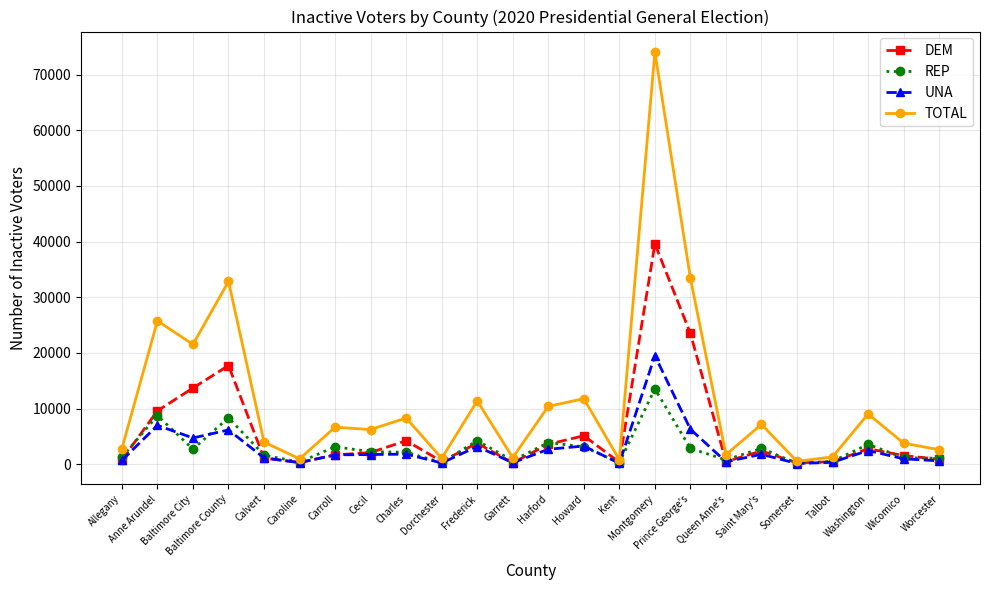

What is the label of the 16th point from the right?

Charles